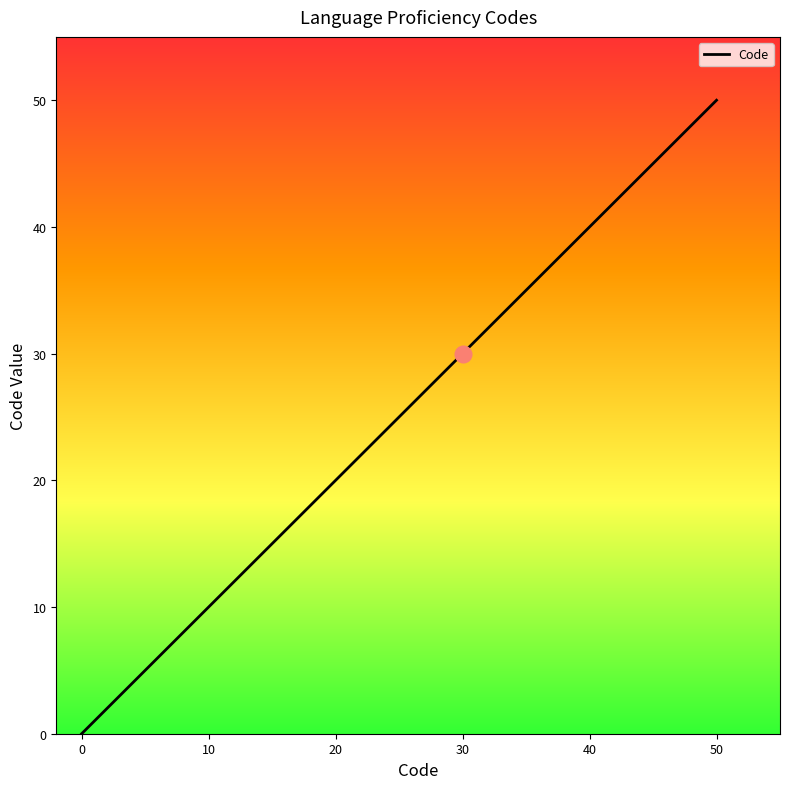

Reading left to right, list all the values displayed in this chart.

0=0	10=10	20=20	30=30	40=40	50=50